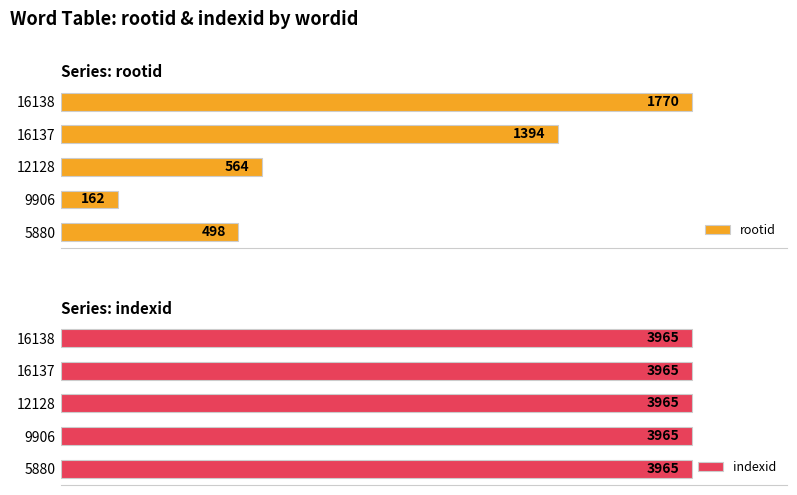

How many data points in rootid are above 564?

2